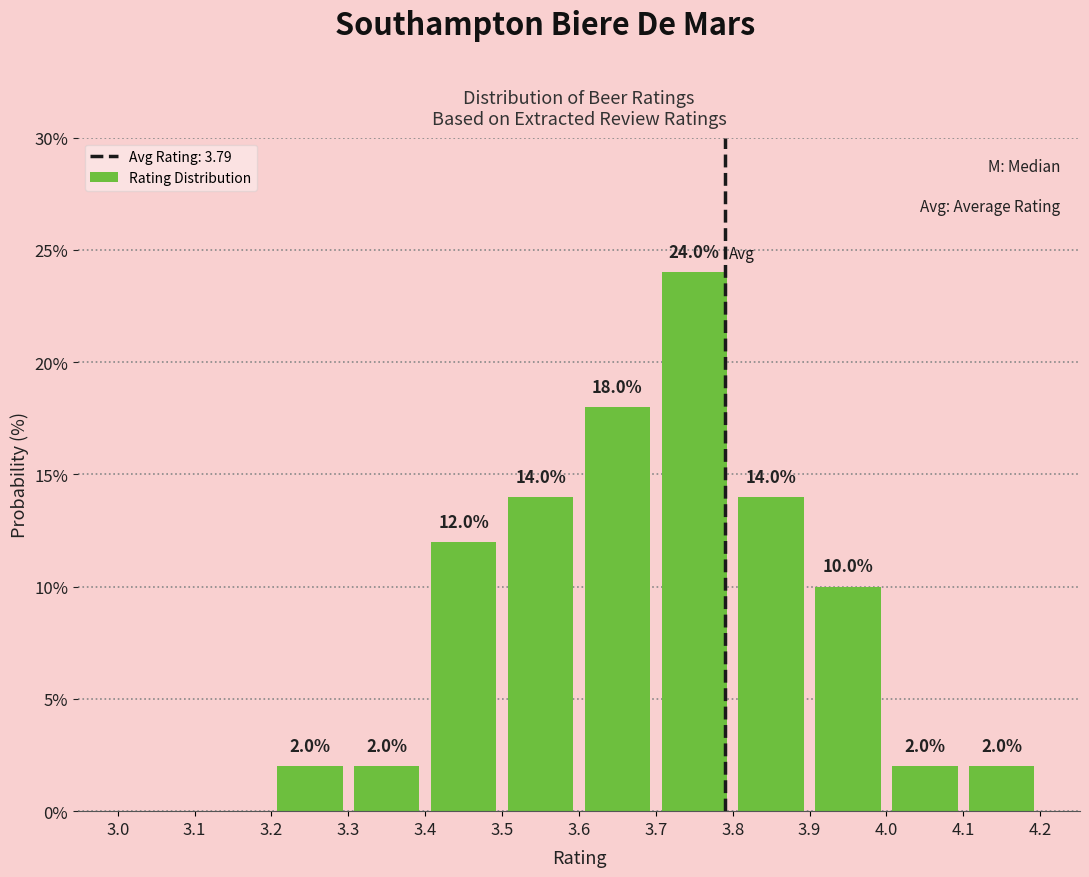

Over which range of the x-axis is the bar tallest?

3.7 to 3.8